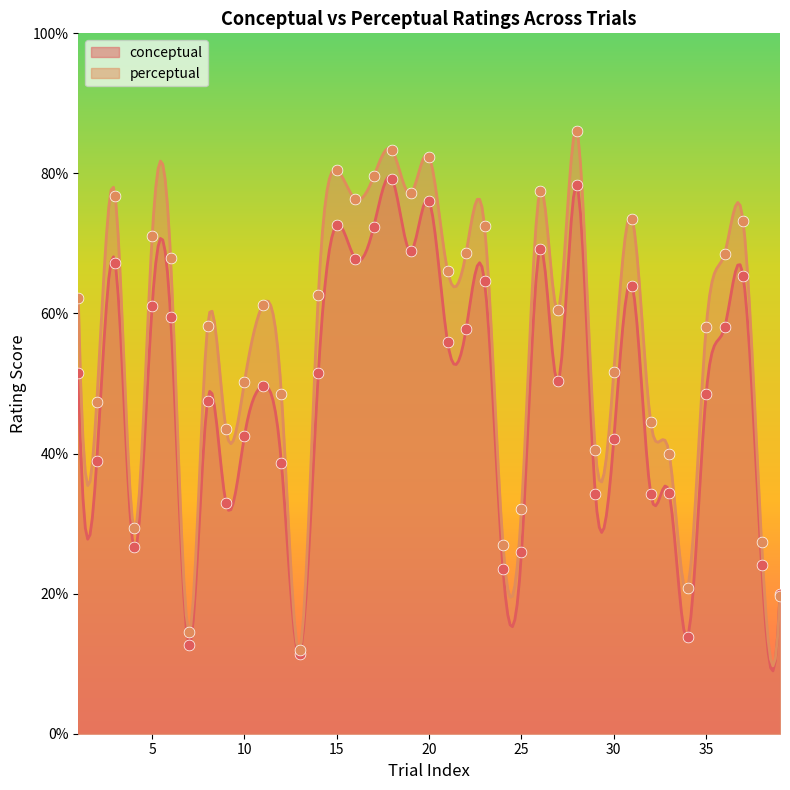

What are all the series names shown in the legend?

conceptual, perceptual